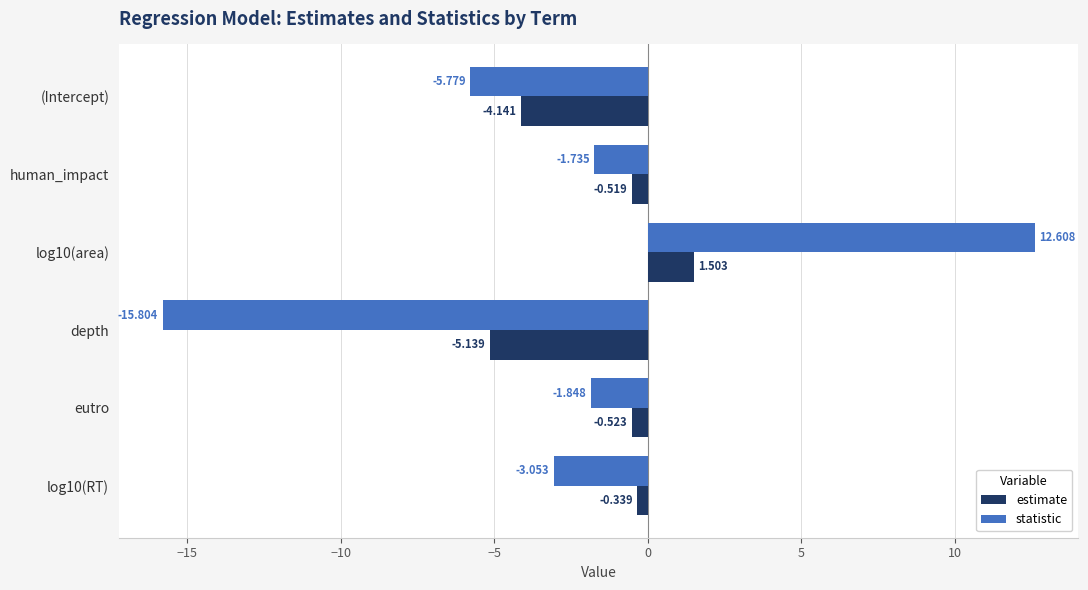

Which series changed the most between (Intercept) and human_impact?

statistic